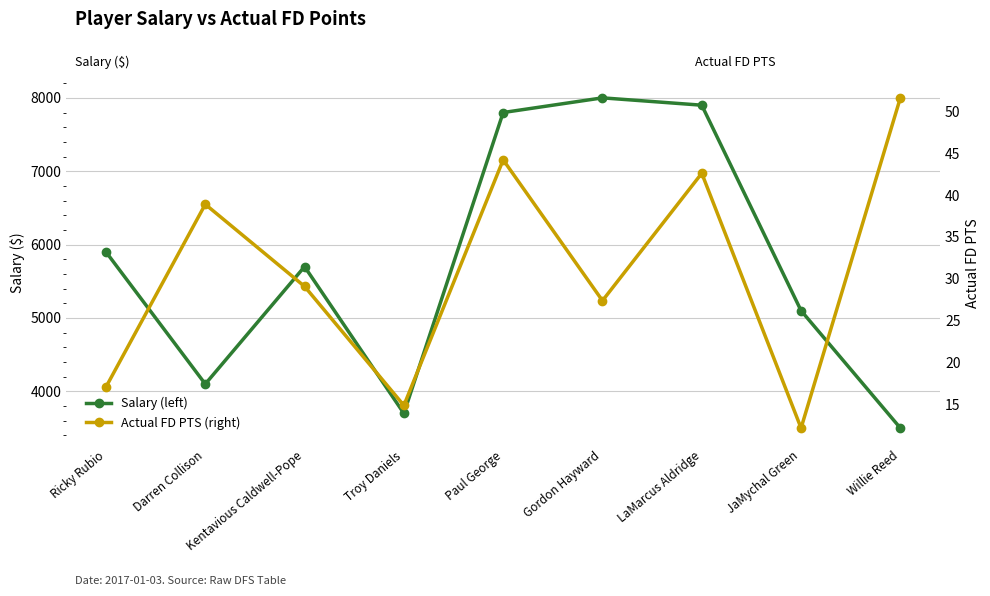

What is the value of the Actual FD PTS (right) point at the 2nd from the left?

38.9